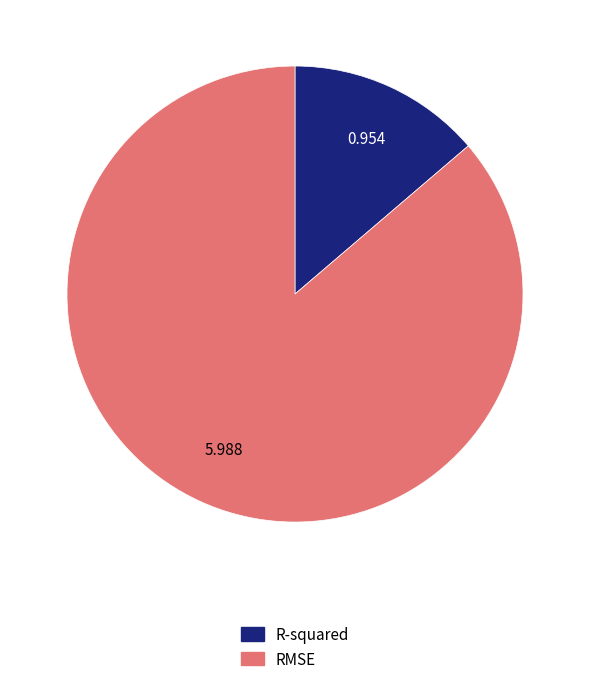

Which has a higher value, RMSE or R-squared?

RMSE